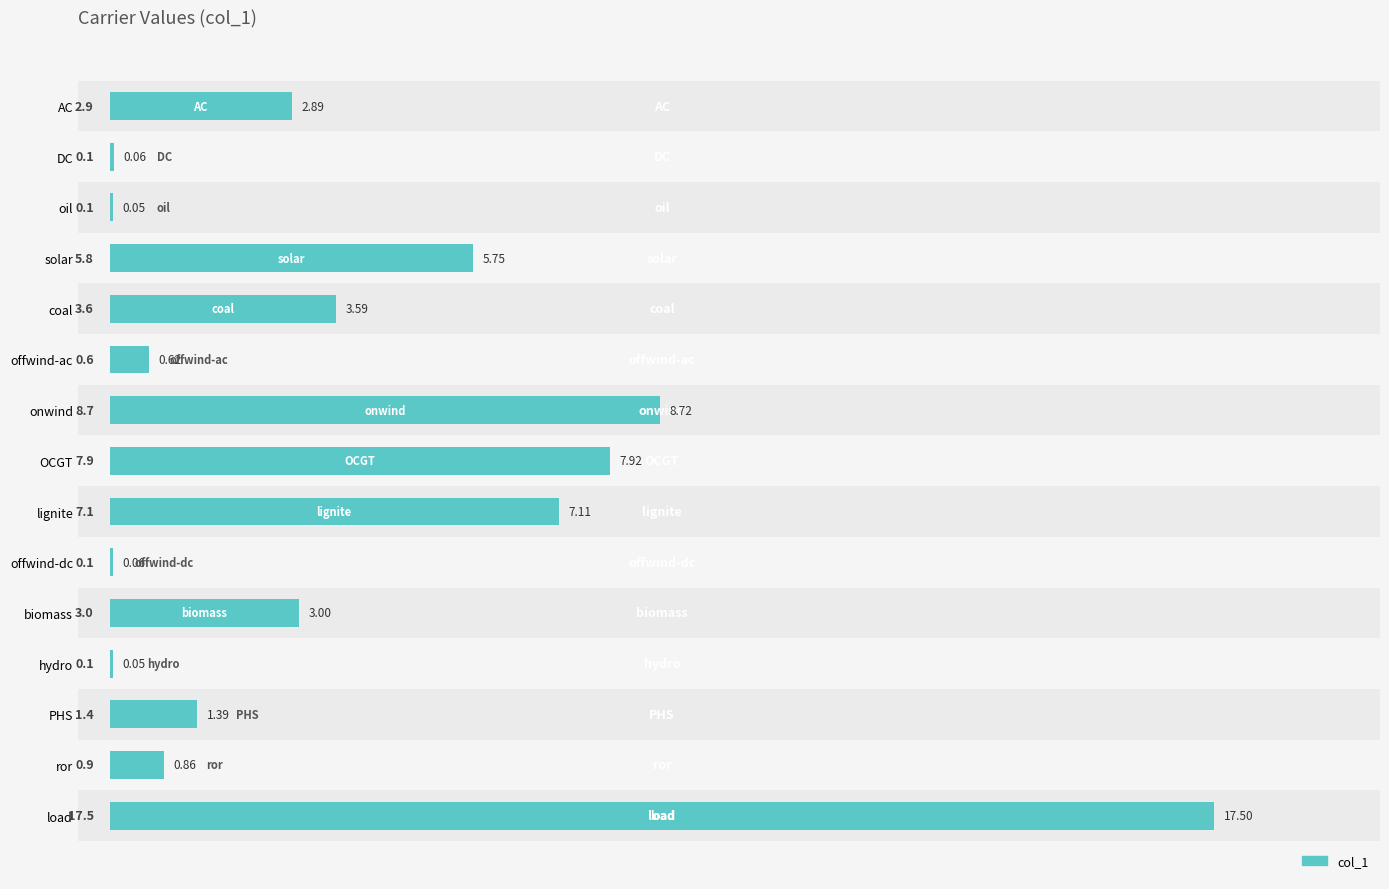

What is the greatest value displayed?

17.5